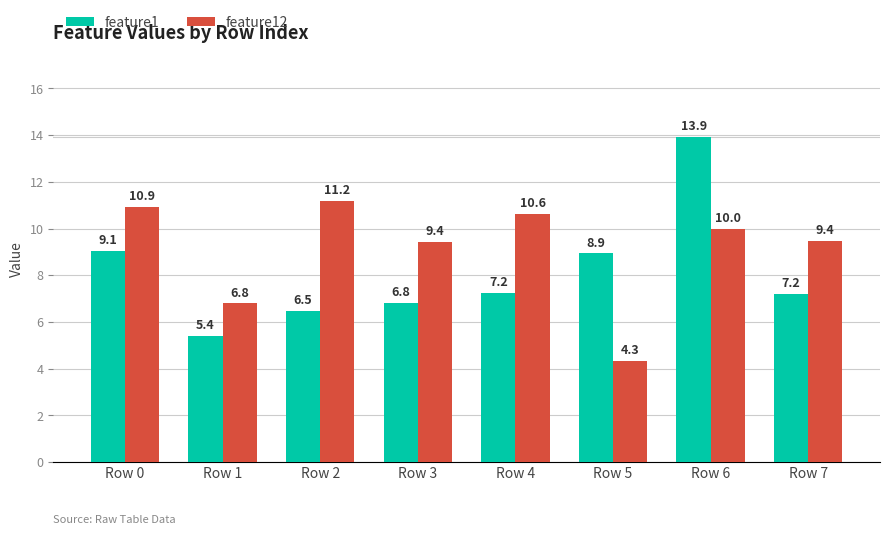

Which series has the largest total across all categories?

feature12